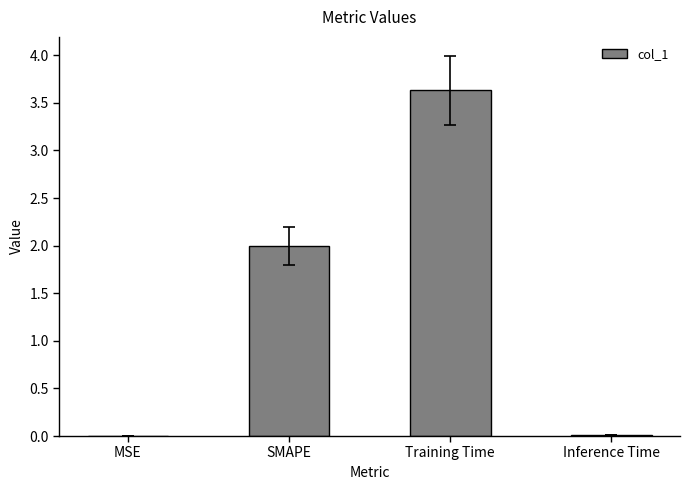

Are the bars horizontal?

No